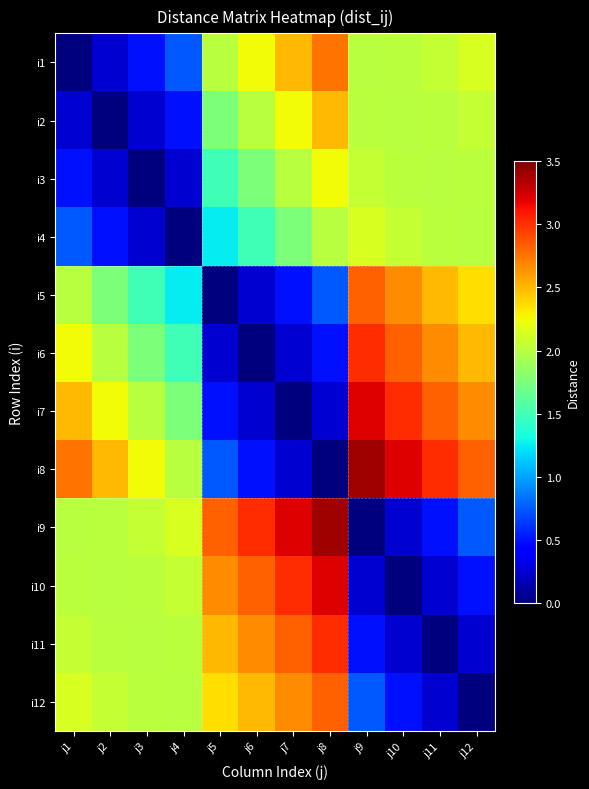

Which category has the lowest value across all series?

j1